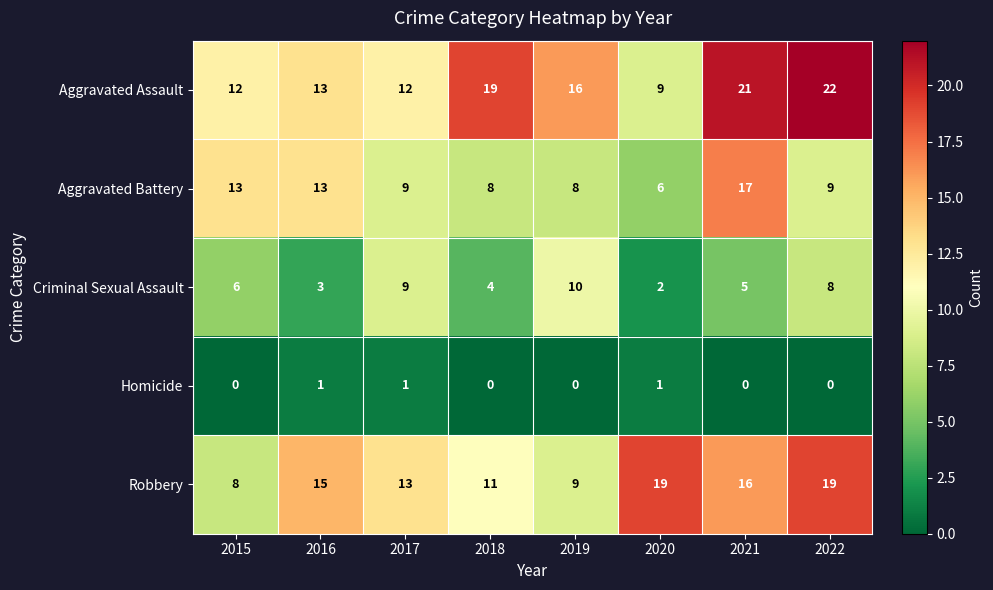

How many data points does each series have?

8